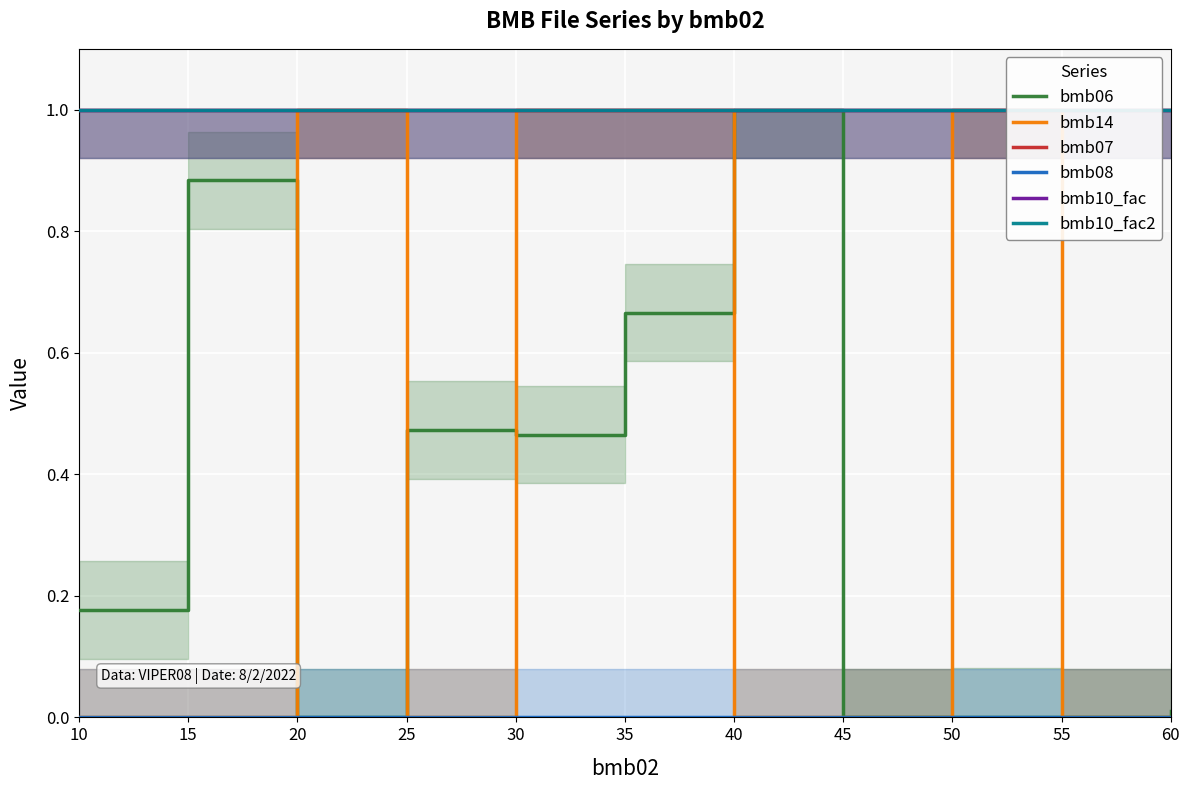

True or false: bmb06 and bmb10_fac intersect in this chart.

False